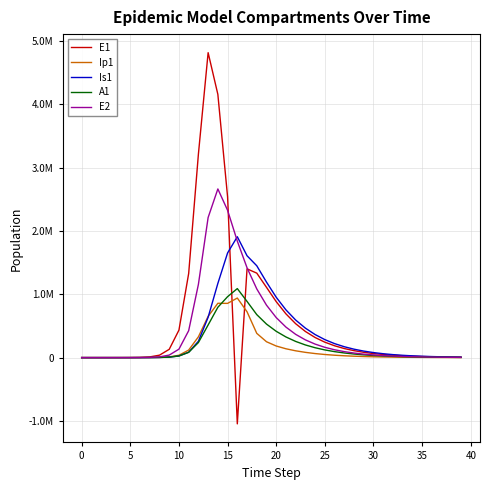

Reading left to right, transcribe all the data shown in this chart.

E1: 0.0	6.3	23.1	79.7	274.5	945.1	3252.6	11187.1	38393.7	130784.9	434377.4	1328717.9	3212685.8	4815295.7	4156692.5	2538717.5	-1046252.9	1401173.9	1334090.7	1109771.4	883489.0	690593.7	535043.4	412544.8	317199.0	243462.3	186653.1	142989.3	109481.0	83793.3	64115.2	49048.6	37517.1	28693.6	21943.6	16780.4	12831.6	9811.6	7502.3	5736.3
Ip1: 0.0	0.5	1.9	6.7	23.0	79.4	273.1	939.8	3229.3	11046.1	37207.0	119126.7	328122.1	651410.7	857891.3	856333.7	940721.3	723837.8	382879.4	250641.0	183098.9	139368.6	107323.9	82771.3	63751.4	49016.8	37631.8	28858.5	22112.4	16933.2	12961.6	9918.5	7588.2	5804.4	4439.5	3395.2	2596.4	1985.4	1518.1	1160.8
Is1: 1.0	0.9	1.7	4.8	15.9	54.2	186.3	640.7	2203.3	7558.4	25712.1	85052.0	258167.5	637242.4	1171438.0	1652487.3	1908943.1	1608326.6	1450329.8	1192594.6	952909.6	753553.6	593018.5	465157.5	363838.7	283846.0	220902.6	171534.6	132932.6	102833.9	79425.1	61260.6	47193.6	36318.9	27924.8	21454.0	16471.5	12638.8	9693.1	7430.7
A1: 0.0	0.2	1.2	4.5	15.8	54.5	187.7	646.1	2220.7	7603.9	25700.9	83241.0	237630.3	515338.4	794772.5	962168.8	1089697.1	887210.3	678816.3	529342.8	415243.1	325934.0	255440.2	199730.1	155780.4	121208.2	94098.4	72905.9	56386.0	43541.6	33577.4	25862.8	19900.4	15298.9	11752.5	9022.2	6922.2	5308.4	4069.2	3118.1
E2: 0.0	1.9	7.0	24.1	82.9	285.2	981.7	3377.5	11604.1	39675.9	133450.9	425328.4	1156369.5	2212242.1	2663234.9	2326145.6	1839461.7	1418587.8	1084833.7	828265.2	631816.9	481710.1	367145.2	279767.4	213154.1	162385.5	123700.2	94226.4	71772.8	54668.4	41639.6	31715.5	24156.4	18398.9	14013.6	10673.5	8129.6	6191.9	4716.1	3592.1